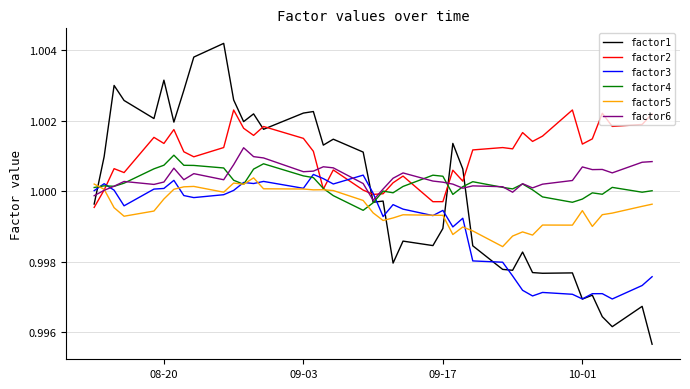

Which series has the widest spread of values?

factor1